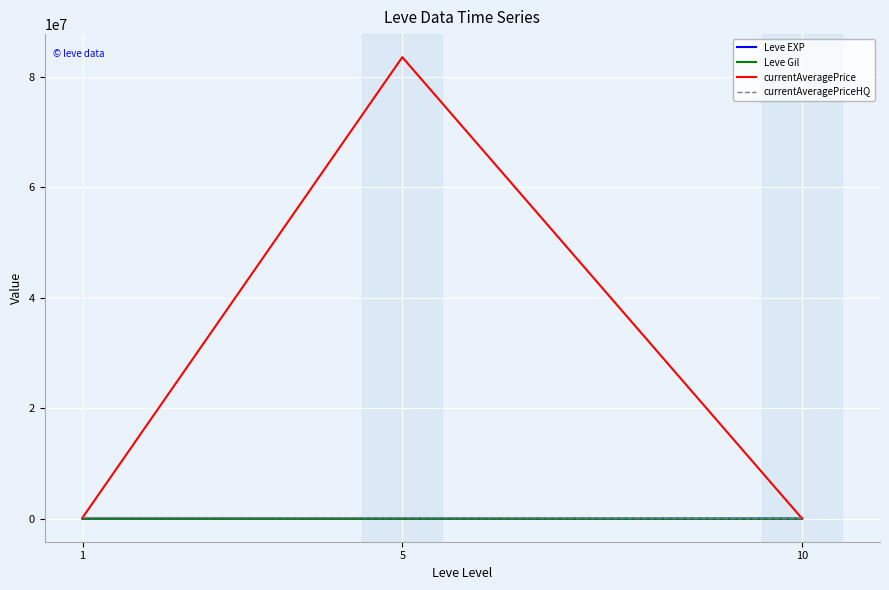

How many lines are shown in the chart?

4